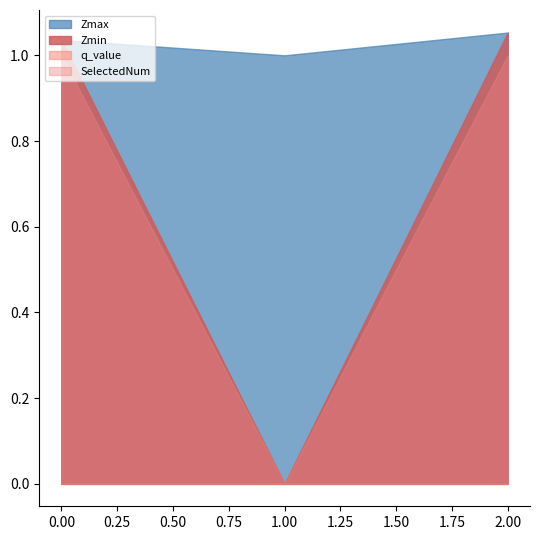

Between 0.0 and 1.0, which series saw the biggest shift?

Zmin